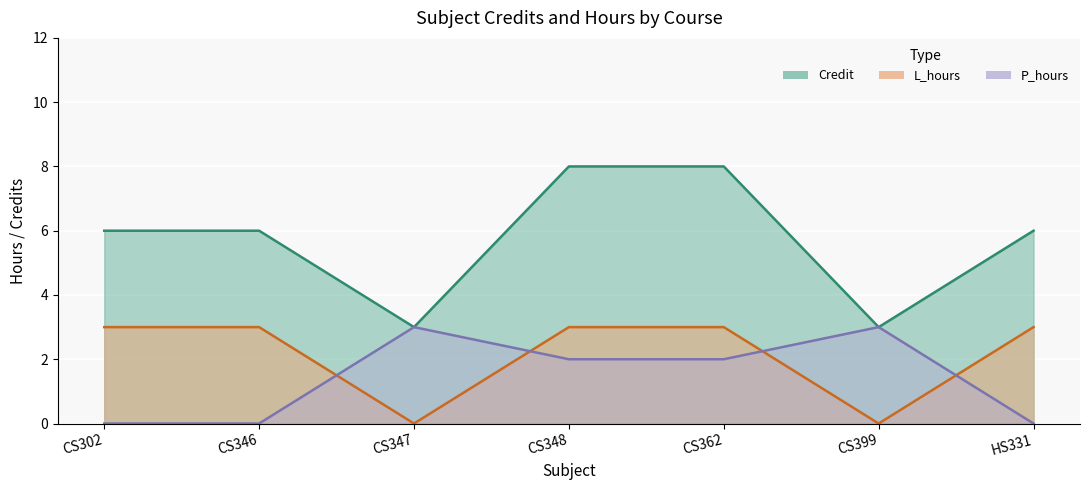

At which label is L_hours closest to 1?

CS347